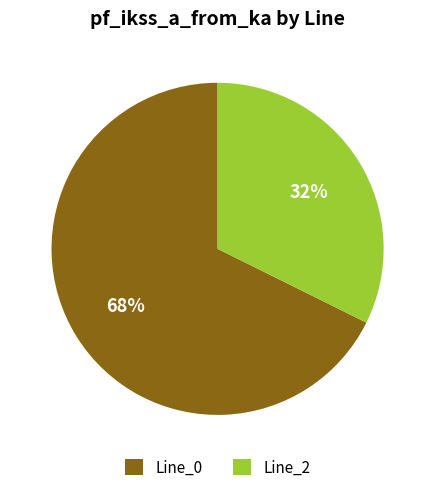

Does Line_2 represent more than half of the total?

No